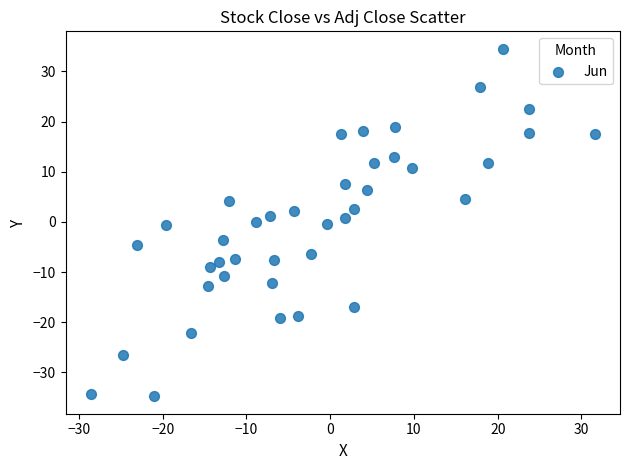

What is the range of X values (max minus min)?

60.2